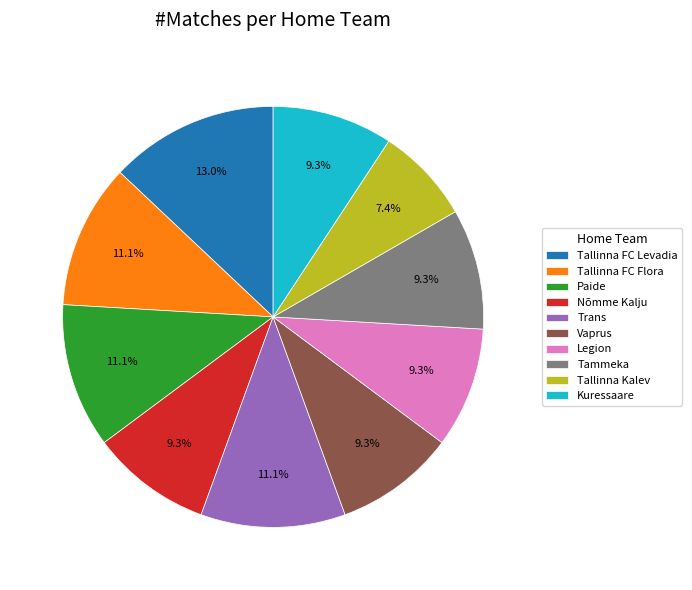

Is Kuressaare the majority of the pie?

No